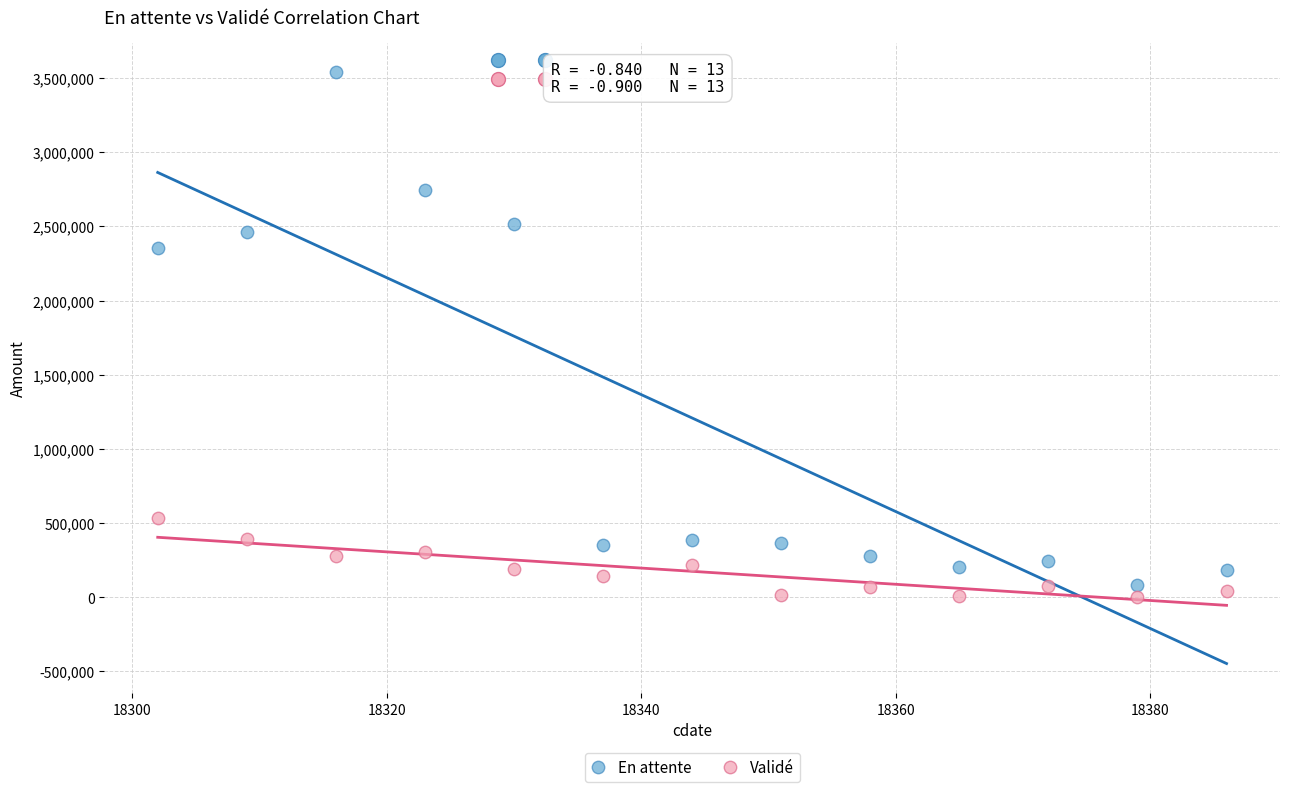

Which series contains the highest Y value?

En attente